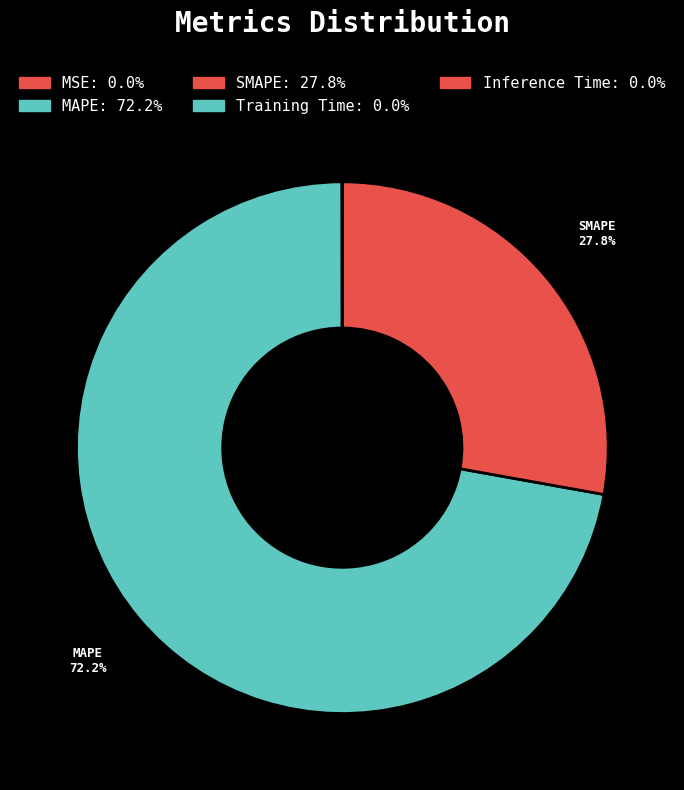

Count the number of slices in the pie.

5